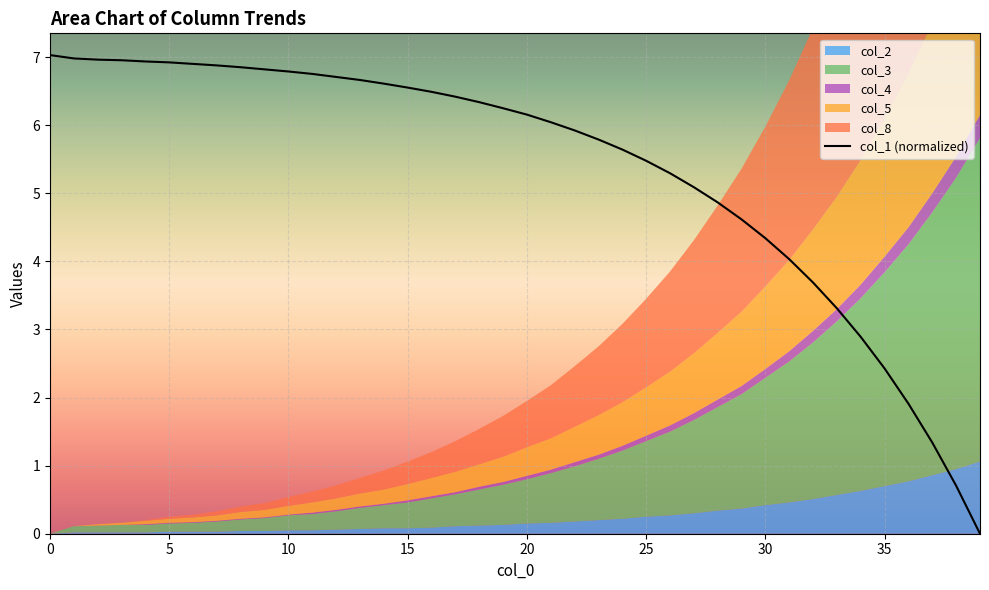

How many values are above zero?

39